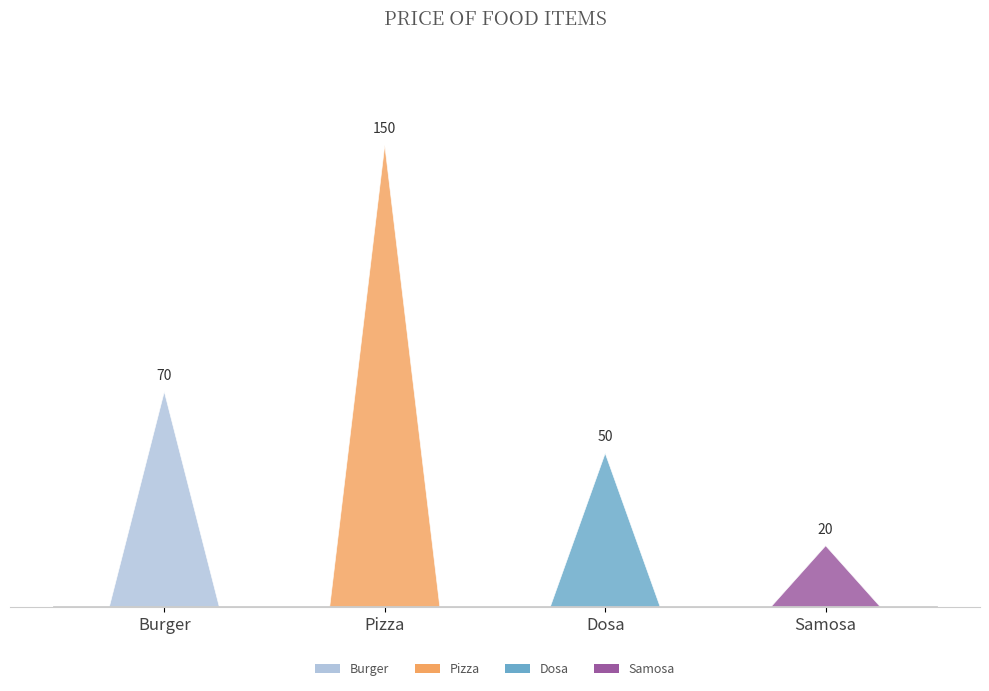

At which label does the data first exceed 70?

Pizza